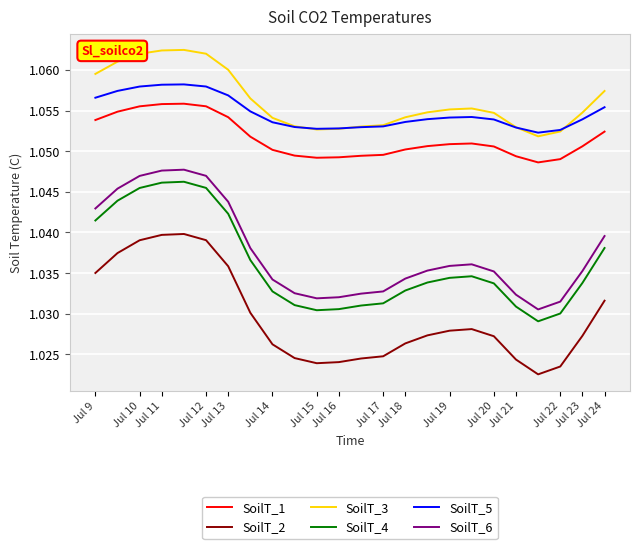

True or false: SoilT_2 and SoilT_3 intersect in this chart.

False